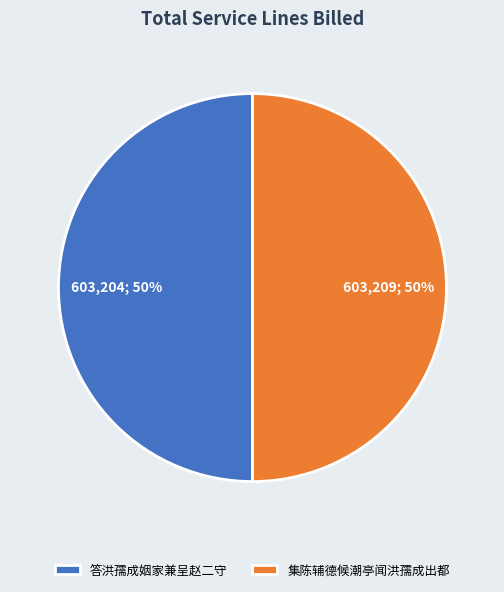

Count the number of slices in the pie.

2